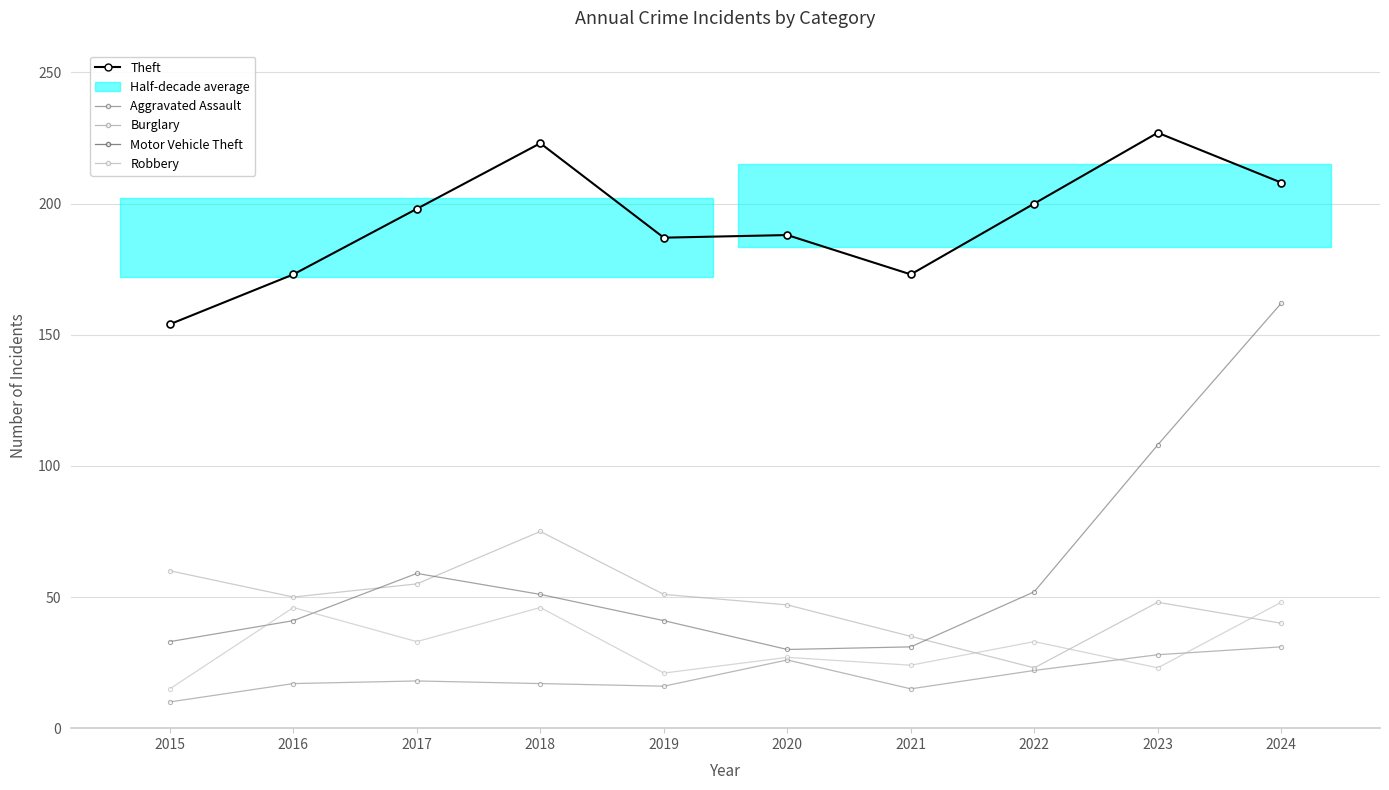

What value does the Aggravated Assault series have at 2017, to the nearest 5?

20